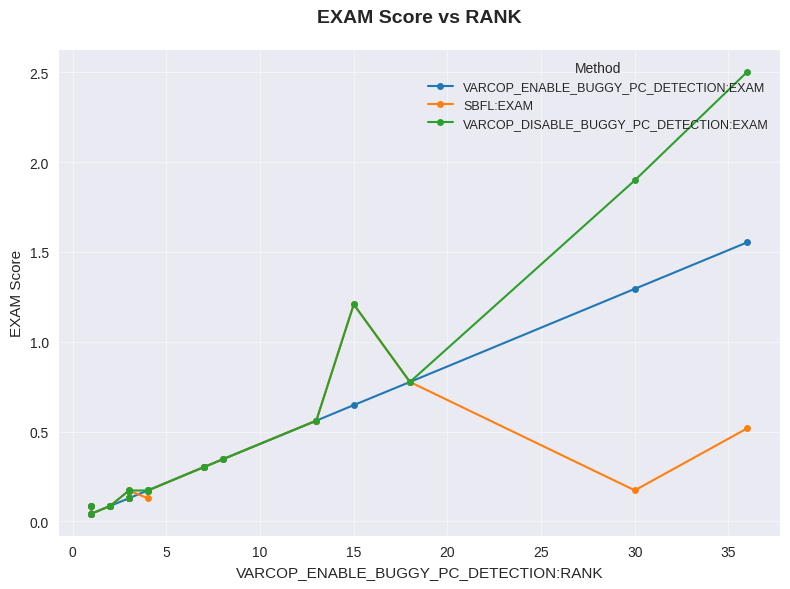

Reading left to right, list all the values displayed in this chart.

VARCOP_ENABLE_BUGGY_PC_DETECTION:EXAM: 0.0	0.0	0.0	0.1	0.1	0.1	0.1	0.1	0.1	0.2	0.2	0.3	0.3	0.3	0.6	0.6	0.8	1.3	1.6
SBFL:EXAM: 0.1	0.1	0.0	0.1	0.1	0.2	0.2	0.1	0.2	0.1	0.2	0.3	0.3	0.3	0.6	1.2	0.8	0.2	0.5
VARCOP_DISABLE_BUGGY_PC_DETECTION:EXAM: 0.1	0.1	0.0	0.1	0.1	0.2	0.2	0.1	0.2	0.2	0.2	0.3	0.3	0.3	0.6	1.2	0.8	1.9	2.5